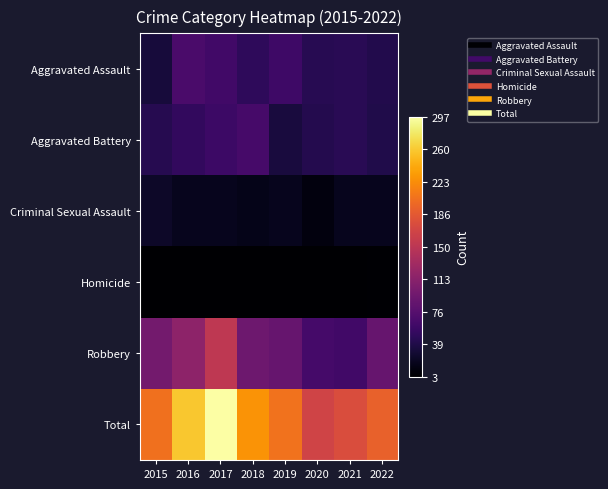

Which series has the widest spread of values?

Total